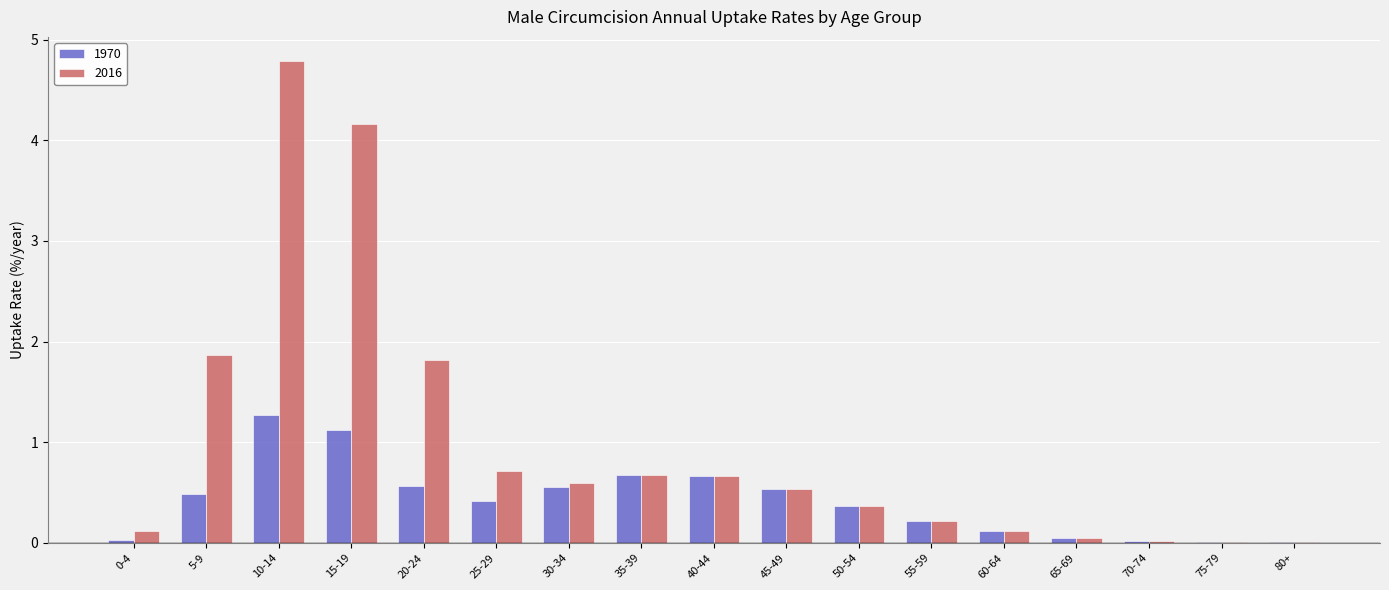

The value of 1970 at 10-14 is 1.3. True or false?

True